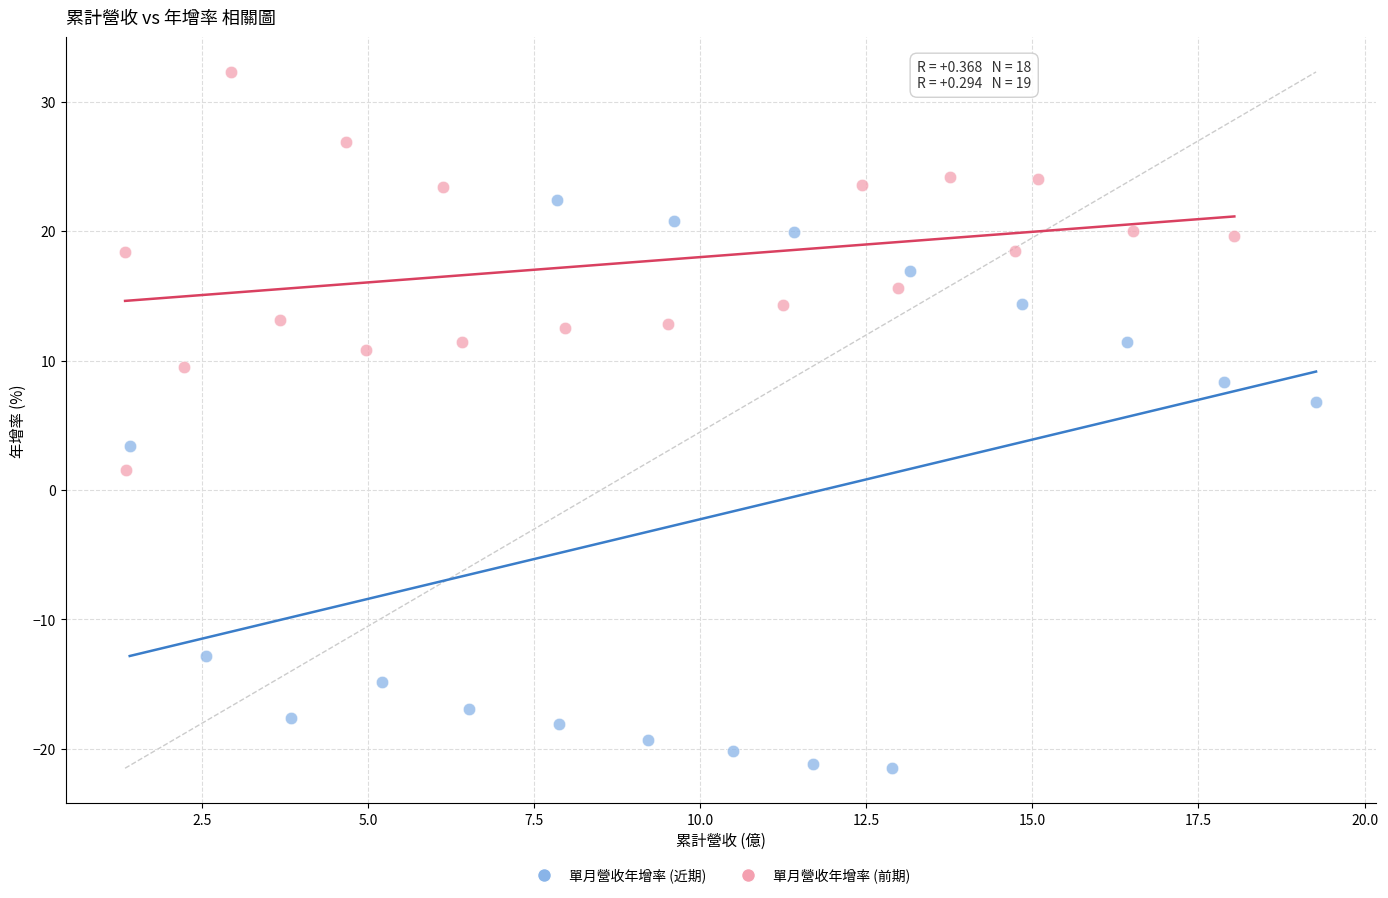

Which series has the largest Y range (max minus min)?

單月營收年增率 (近期)